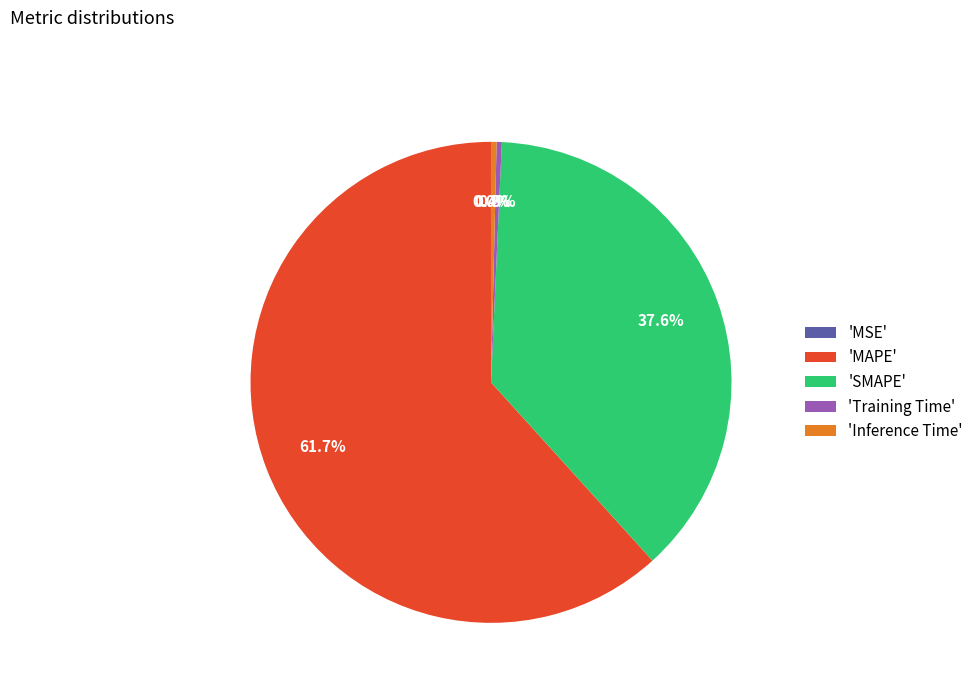

What is the majority slice?

'MAPE'